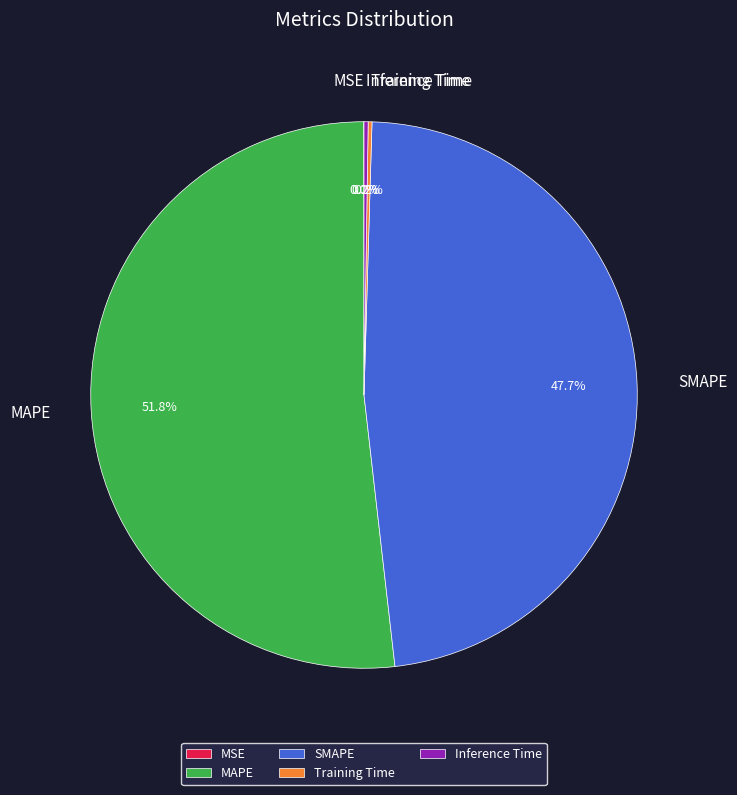

Which slice is the largest?

MAPE